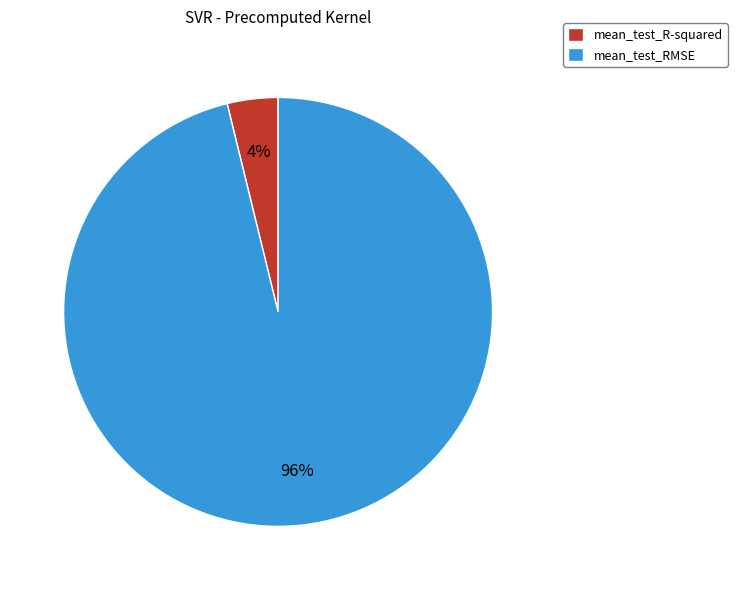

To the nearest percent, what is the average slice percentage?

50%